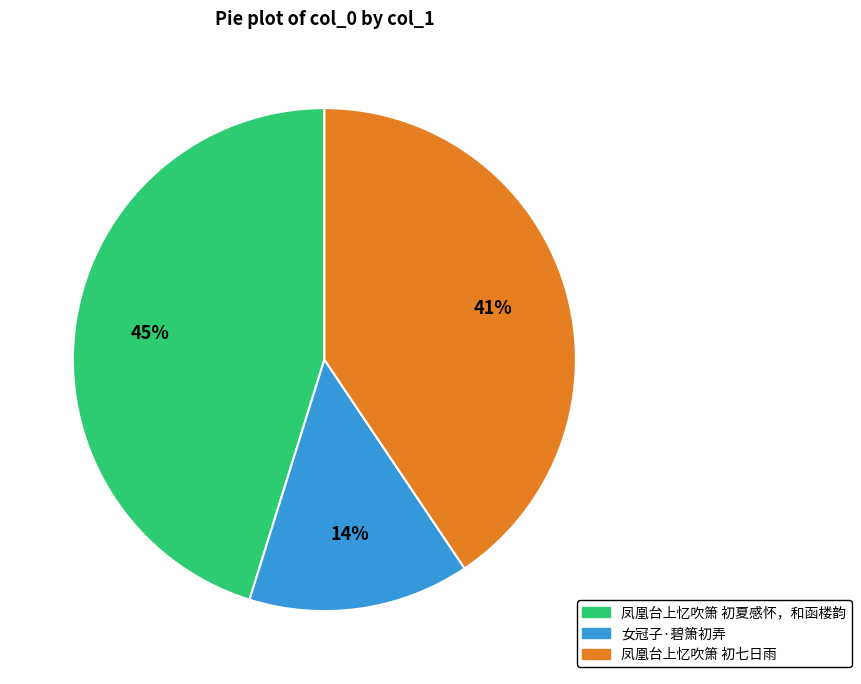

Is the sum of 凤凰台上忆吹箫 初七日雨 and 凤凰台上忆吹箫 初夏感怀，和函楼韵 greater than half?

Yes